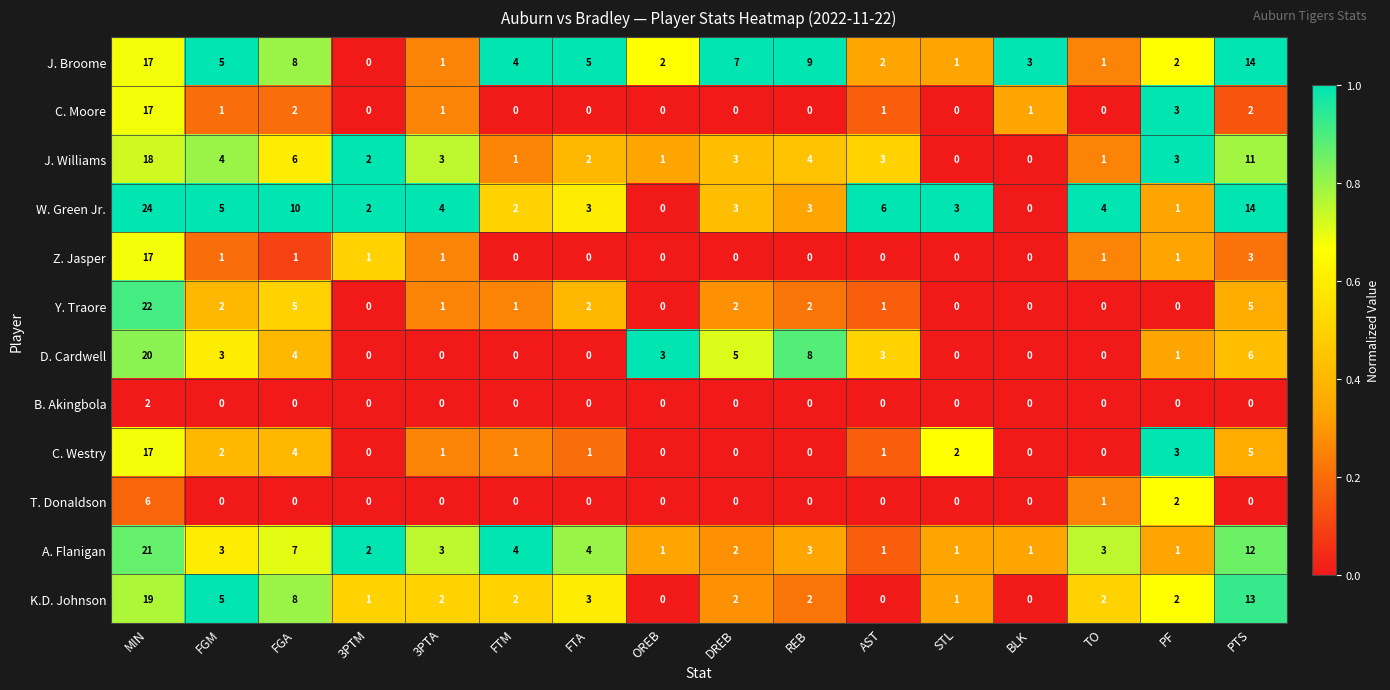

What is the difference between the maximum and second lowest values in the J. Williams series?

18